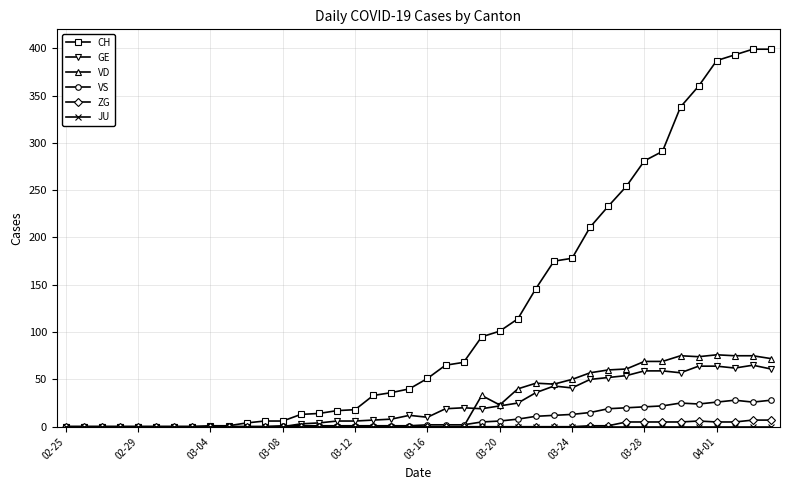

Which series has the largest range (max minus min)?

CH